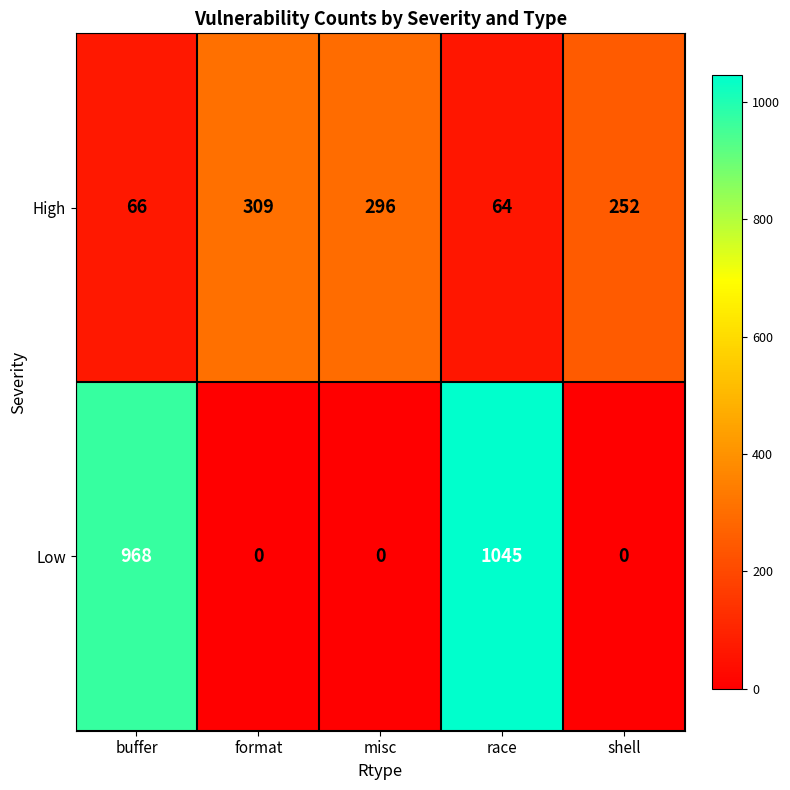

Between buffer and format, which series saw the biggest shift?

Low